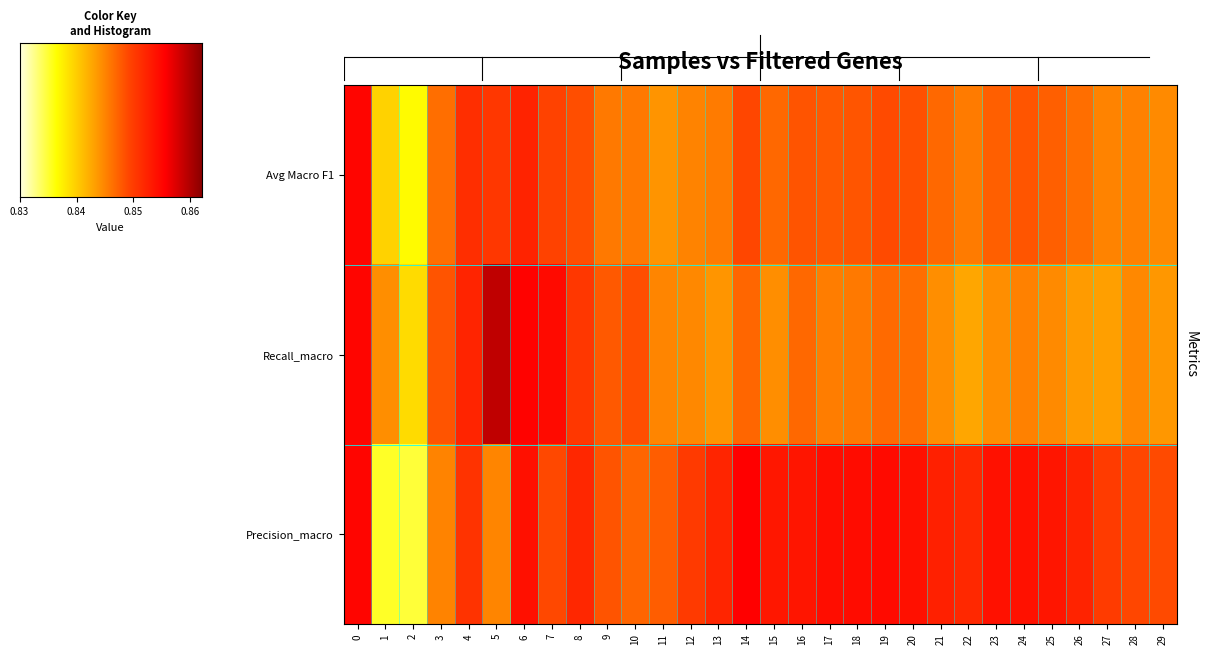

Reading left to right, what are all the values shown in this chart?

Avg Macro F1: 0=0.9	1=0.8	2=0.8	3=0.8	4=0.9	5=0.9	6=0.9	7=0.8	8=0.8	9=0.8	10=0.8	11=0.8	12=0.8	13=0.8	14=0.8	15=0.8	16=0.8	17=0.8	18=0.8	19=0.8	20=0.8	21=0.8	22=0.8	23=0.8	24=0.8	25=0.8	26=0.8	27=0.8	28=0.8	29=0.8
Recall_macro: 0=0.9	1=0.8	2=0.8	3=0.8	4=0.9	5=0.9	6=0.9	7=0.9	8=0.9	9=0.8	10=0.8	11=0.8	12=0.8	13=0.8	14=0.8	15=0.8	16=0.8	17=0.8	18=0.8	19=0.8	20=0.8	21=0.8	22=0.8	23=0.8	24=0.8	25=0.8	26=0.8	27=0.8	28=0.8	29=0.8
Precision_macro: 0=0.9	1=0.8	2=0.8	3=0.8	4=0.9	5=0.8	6=0.9	7=0.8	8=0.9	9=0.8	10=0.8	11=0.8	12=0.9	13=0.9	14=0.9	15=0.9	16=0.9	17=0.9	18=0.9	19=0.9	20=0.9	21=0.9	22=0.9	23=0.9	24=0.9	25=0.9	26=0.9	27=0.9	28=0.8	29=0.8